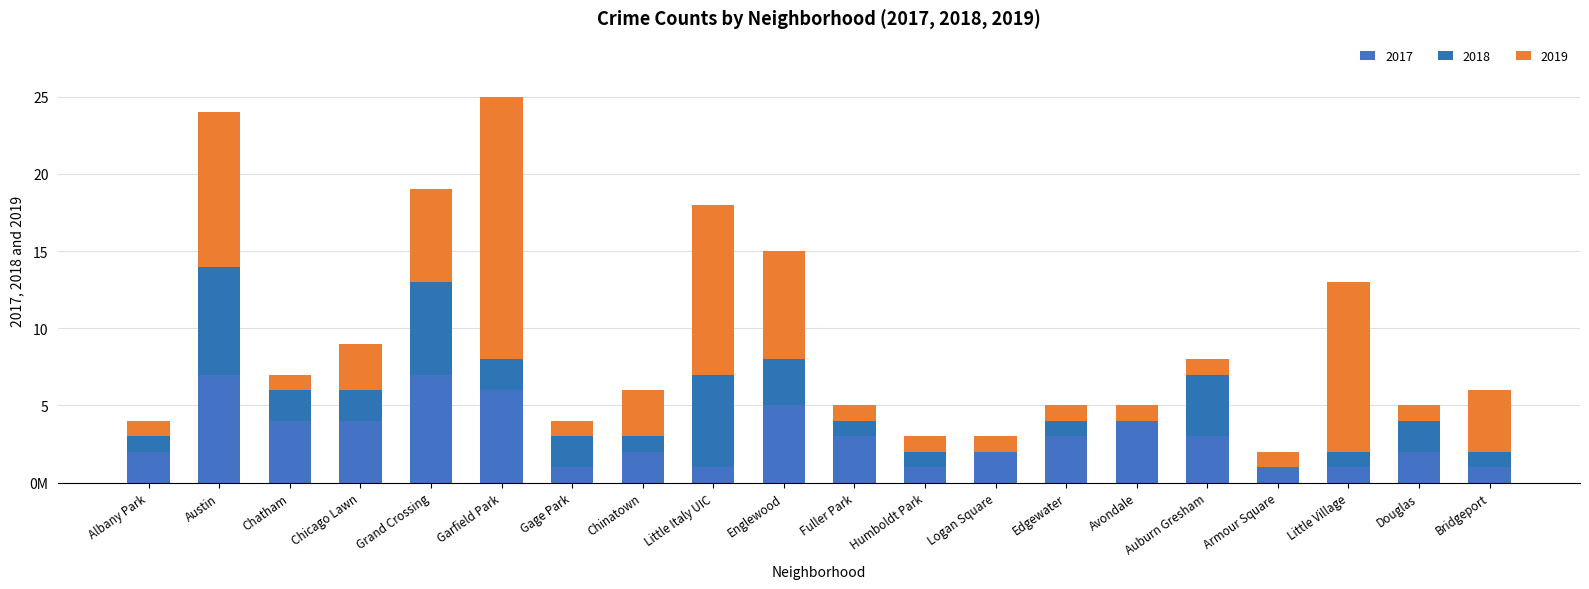

What is the label of the 7th bar from the left?

Gage Park